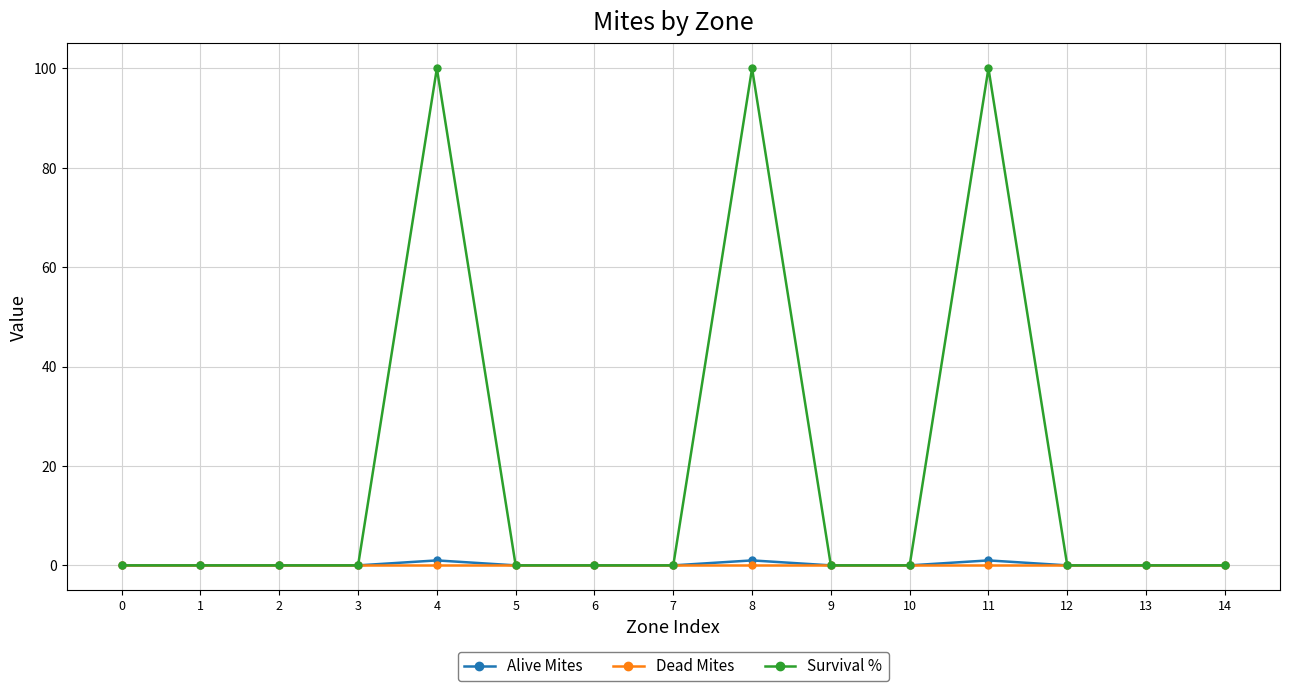

Is this an area chart (filled region under the line)?

No